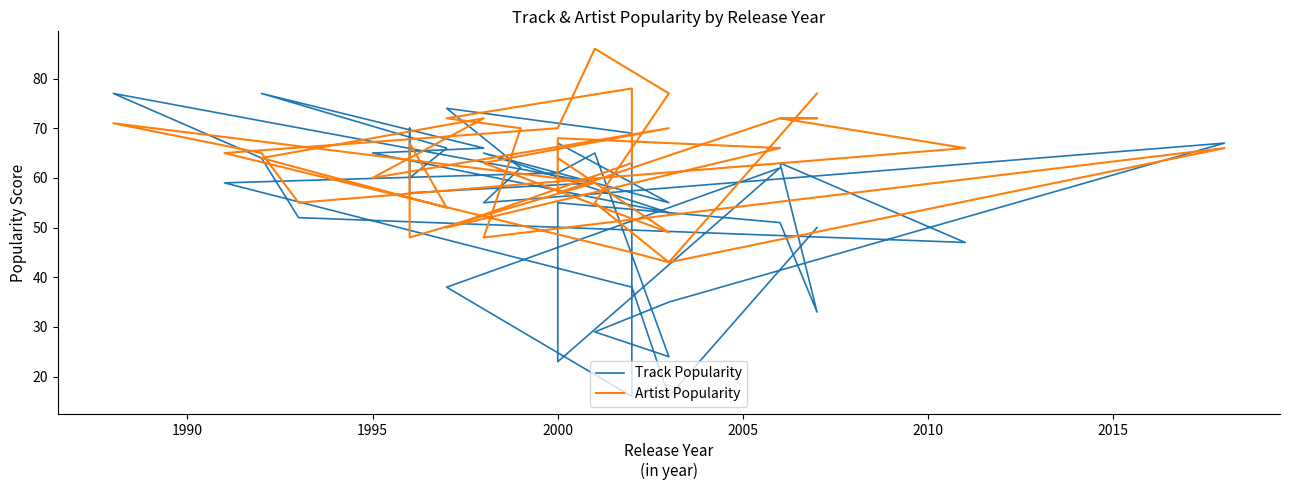

What is the value of the Track Popularity point at the 19th from the left?

51